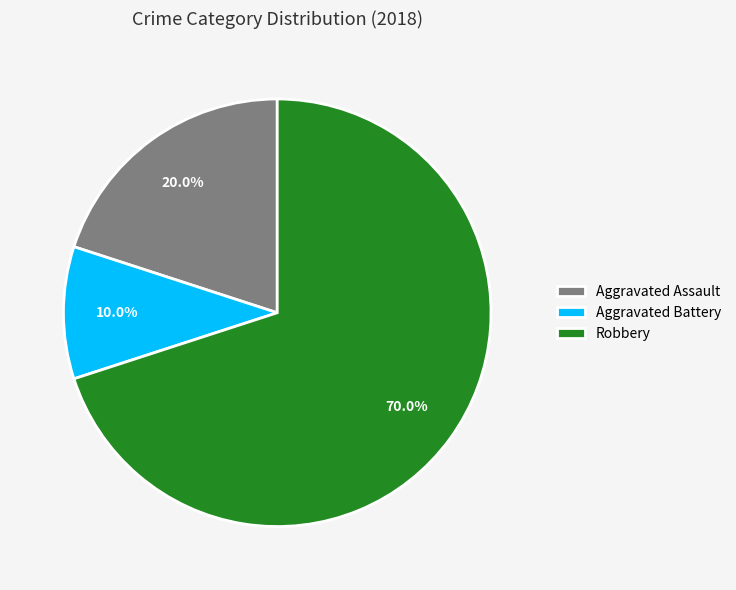

Approximately how many times larger is the value at Aggravated Assault compared to Robbery?

0.3